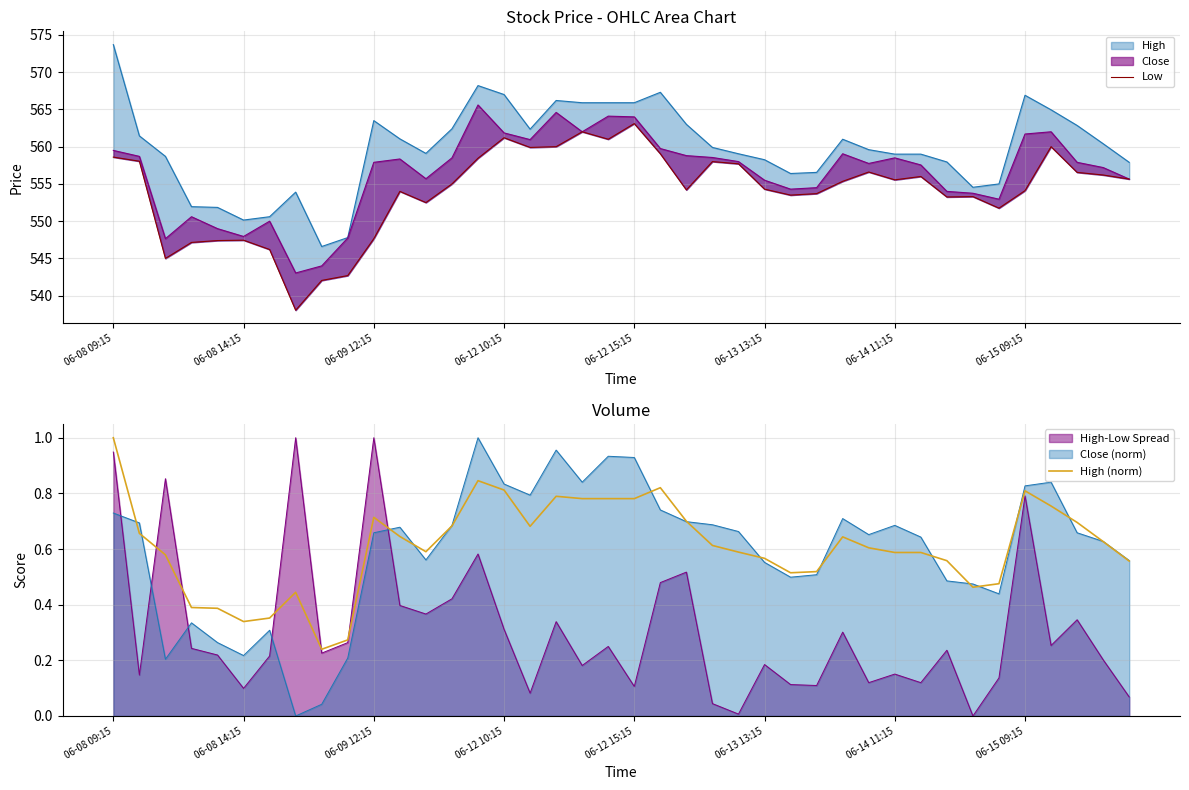

How many interior local valleys does the High (norm) series have?

6